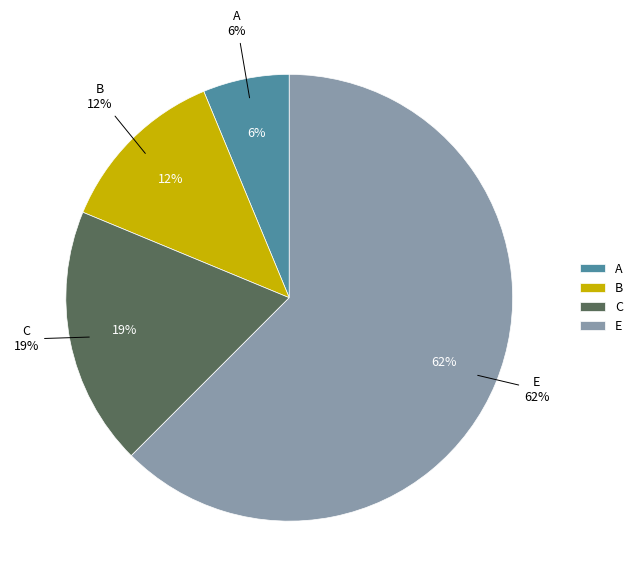

To the nearest percent, what percentage of the pie is E?

62%